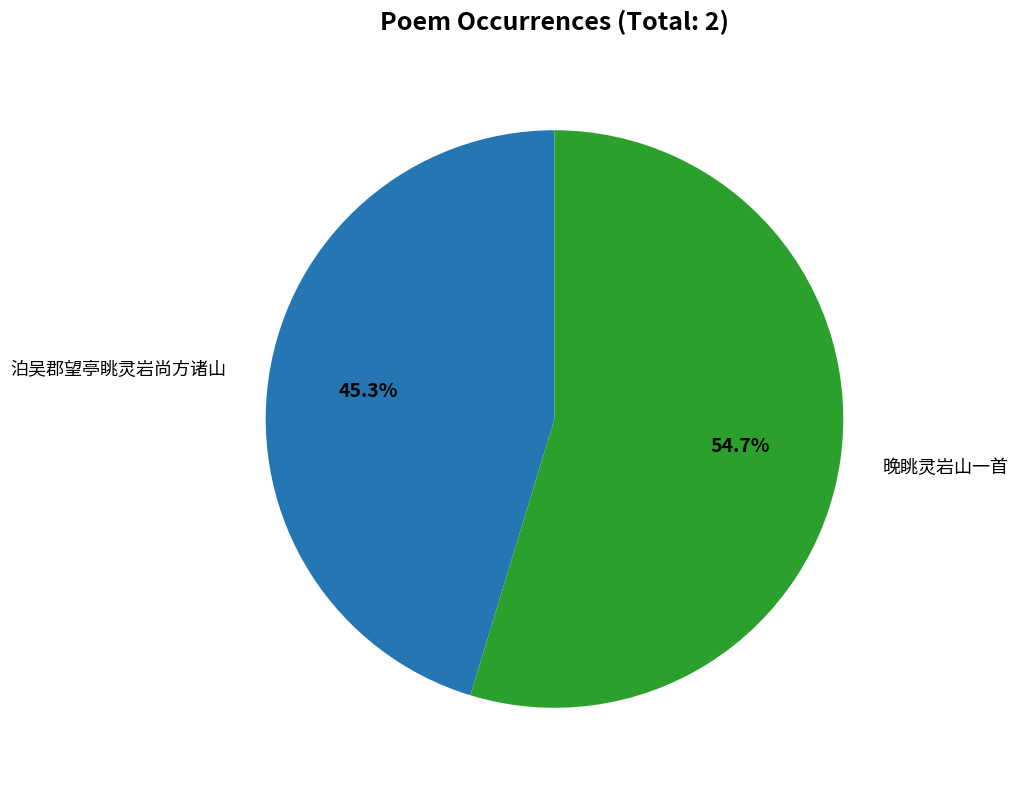

Does any single category account for the majority?

Yes